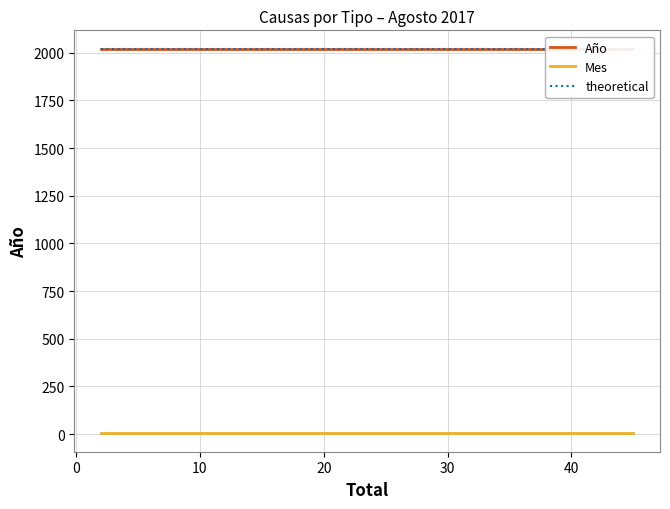

What is the average value of the theoretical series?

2017